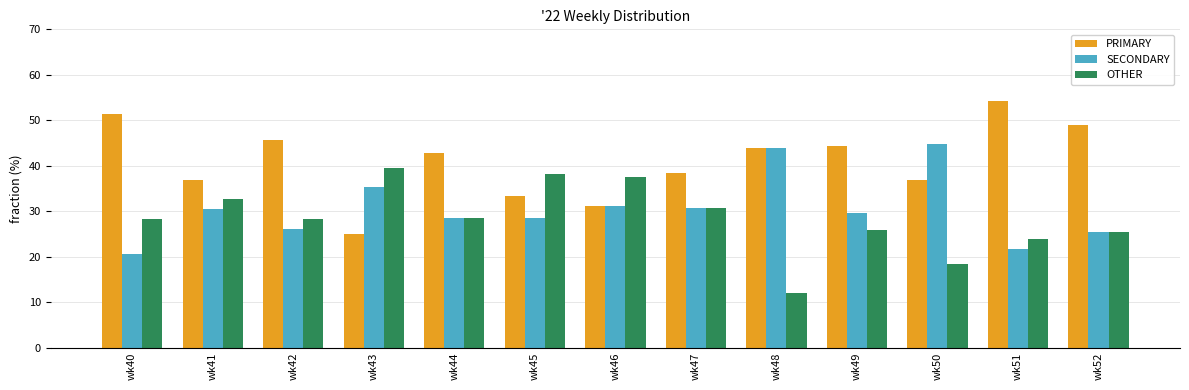

What is the difference between the maximum and minimum values in the PRIMARY series?

29.3